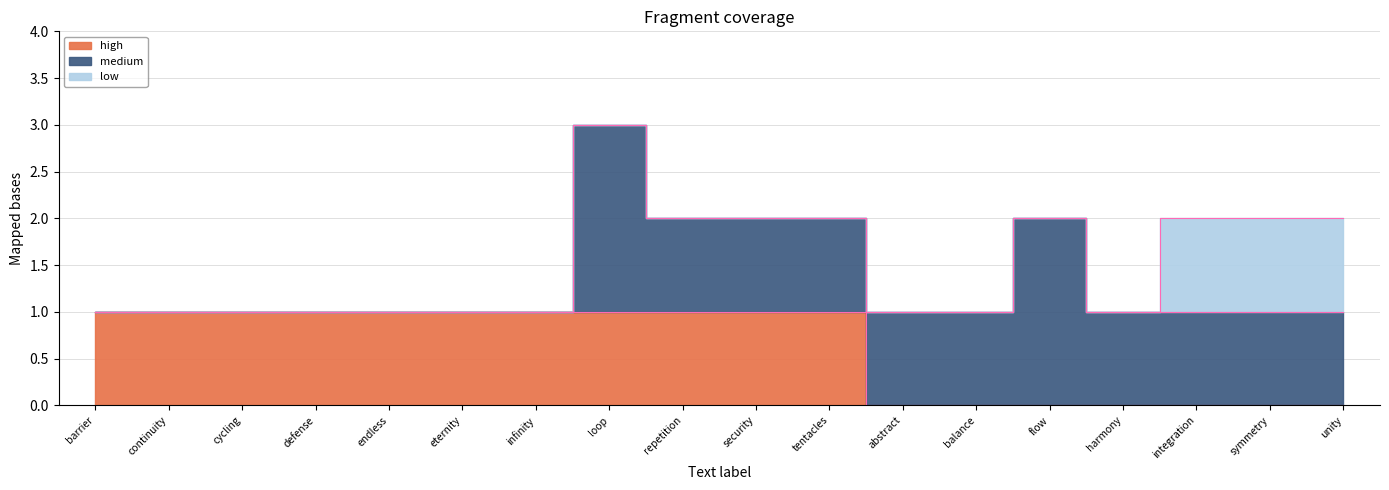

How many intersections are there between high and medium?

1